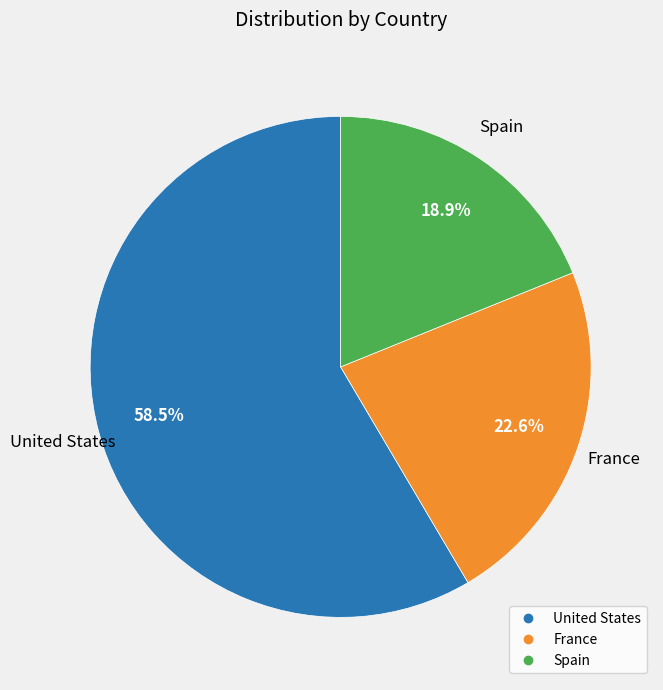

How many segments does this pie chart have?

3